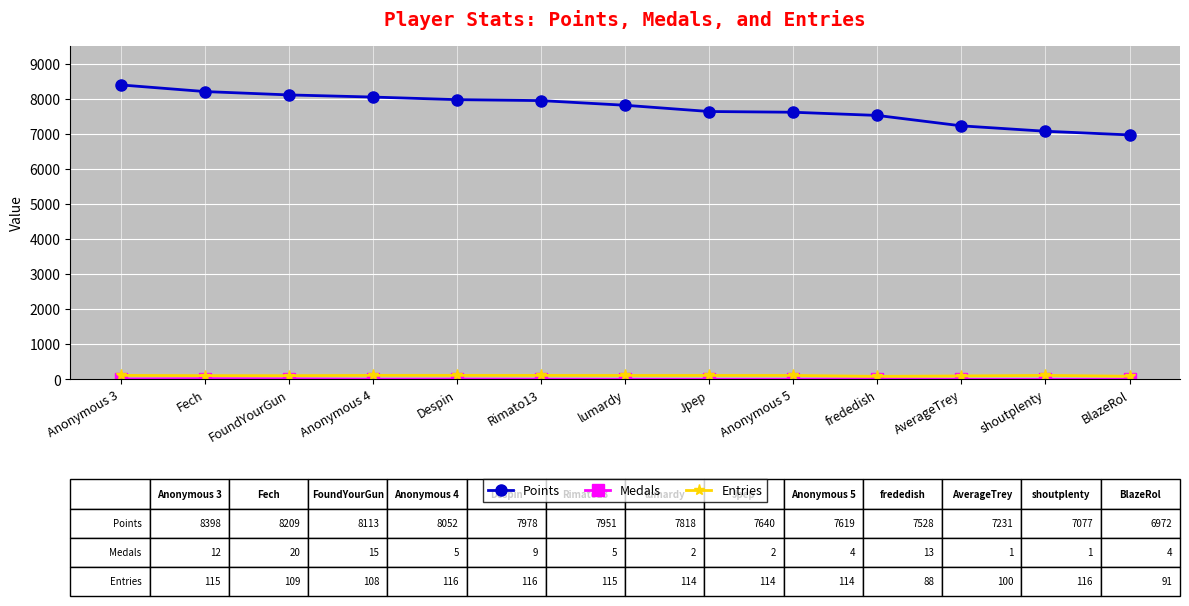

What is the total value across all series at Rimato13?

8071